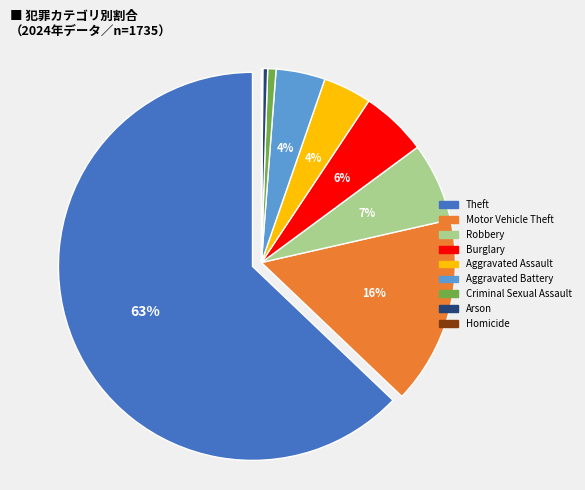

Which category has the biggest portion of the pie?

Theft